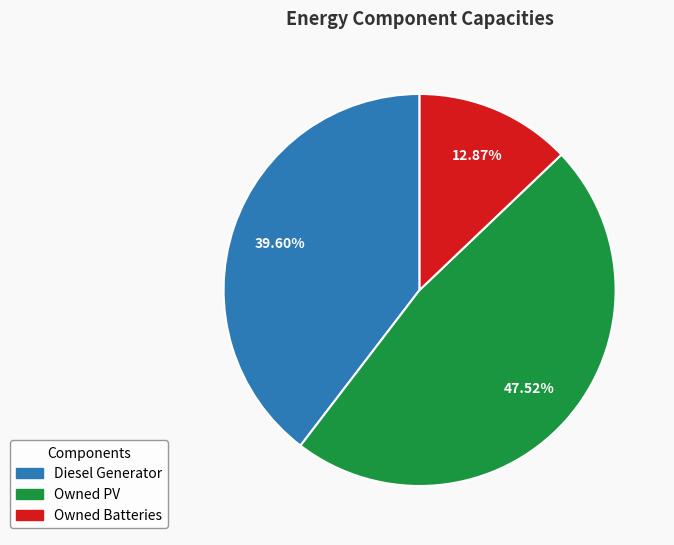

To the nearest percent, what portion does Owned PV represent?

48%